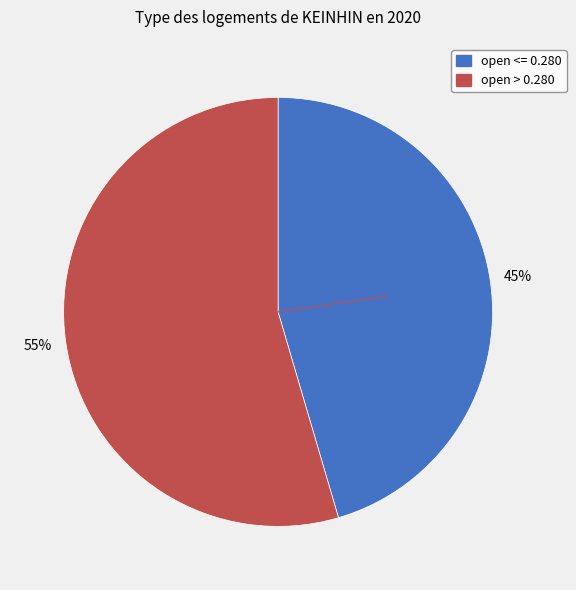

Count the number of slices in the pie.

2